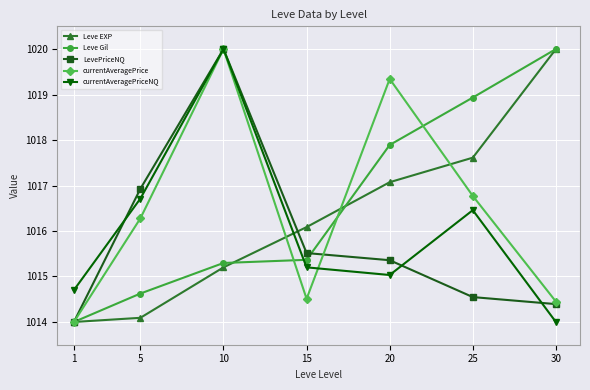

Which series changed the most between 5 and 10?

currentAveragePrice